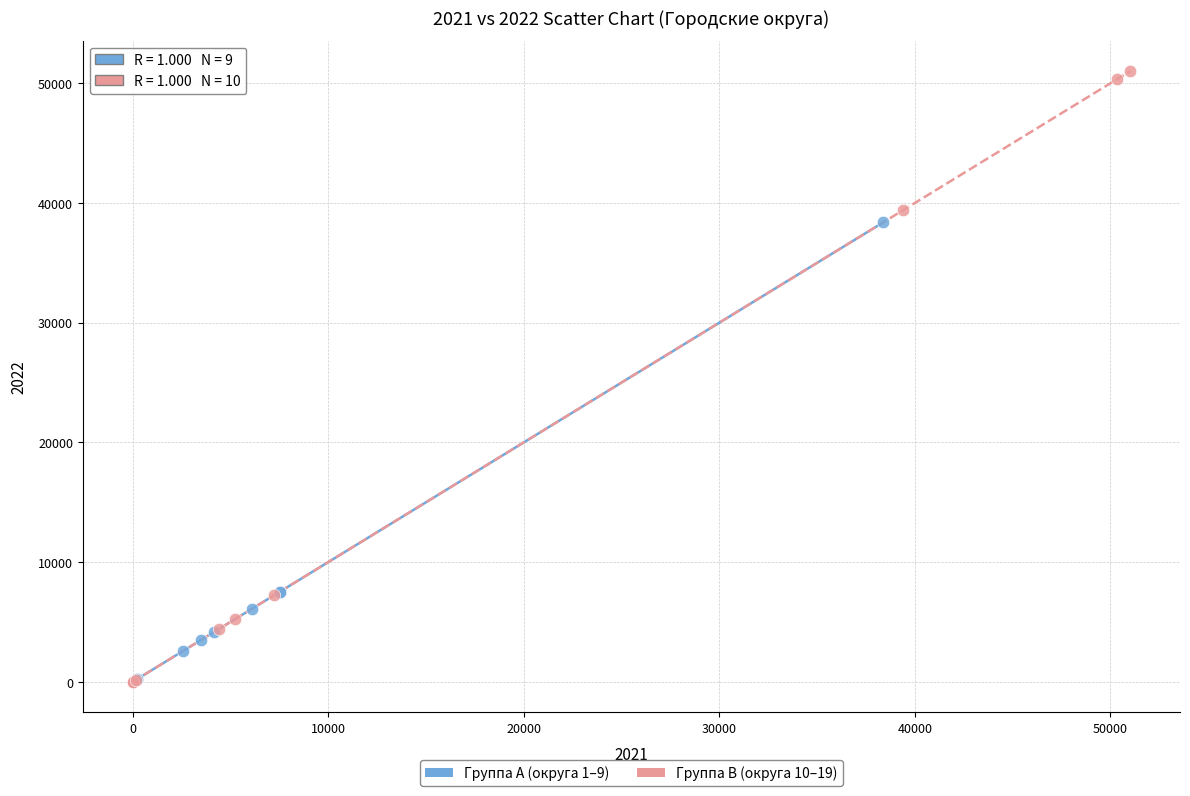

Which series contains the highest Y value?

Группа B (округа 10–19)